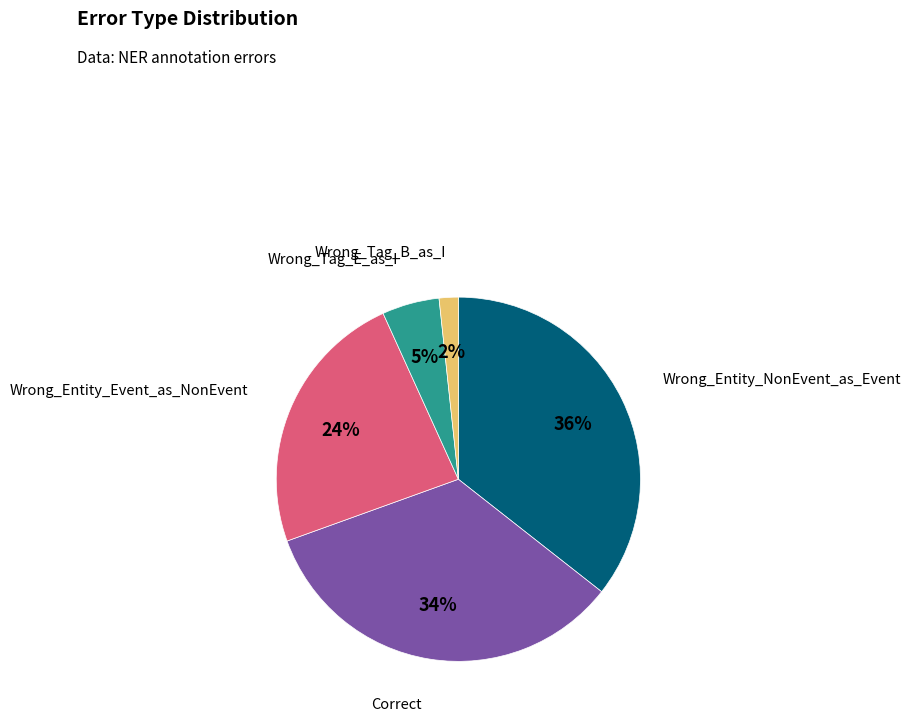

Is there any slice that represents more than half of the pie?

No